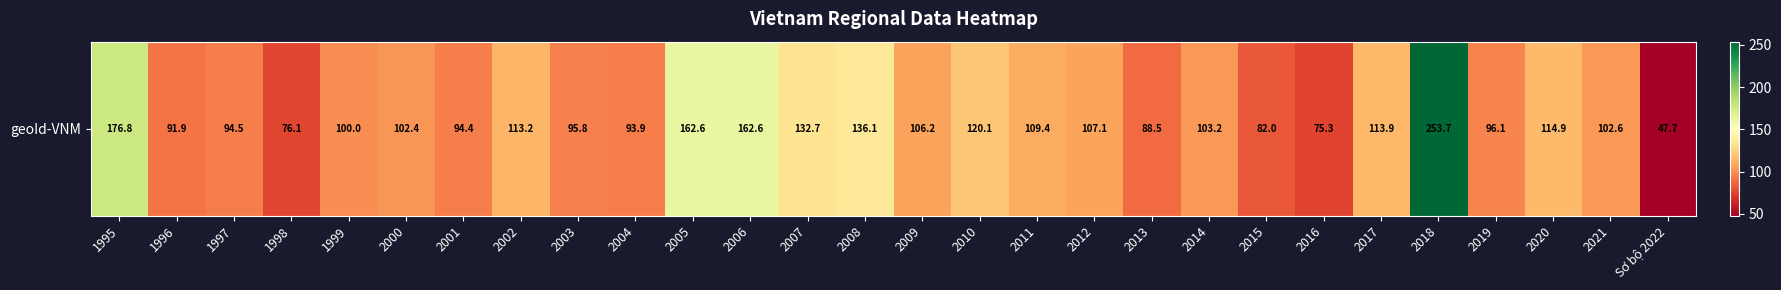

Rank the categories by value from highest to lowest.

2018, 1995, 2005, 2006, 2008, 2007, 2010, 2020, 2017, 2002, 2011, 2012, 2009, 2014, 2021, 2000, 1999, 2019, 2003, 1997, 2001, 2004, 1996, 2013, 2015, 1998, 2016, Sơ bộ 2022